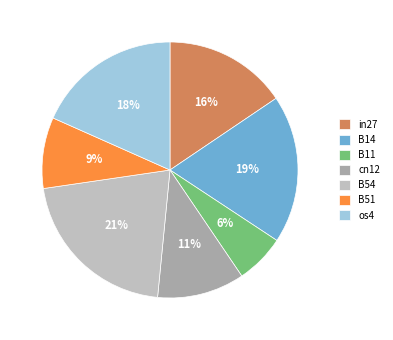

True or false: B11 accounts for 1% of the total.

False